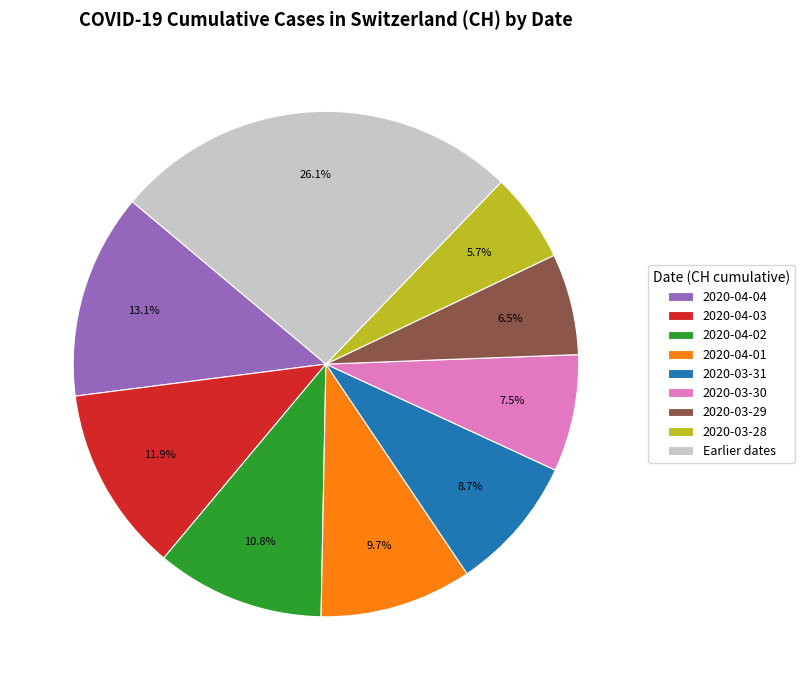

To the nearest percent, what portion does 2020-03-31 represent?

9%